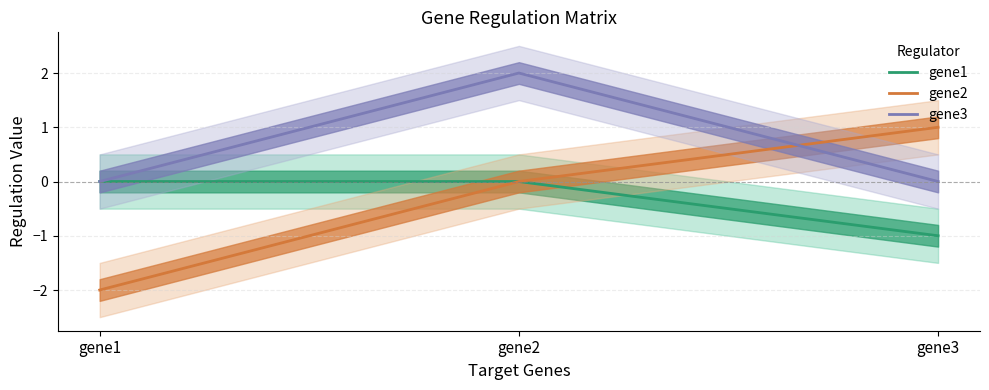

At which category is the sum across all series the highest?

gene2